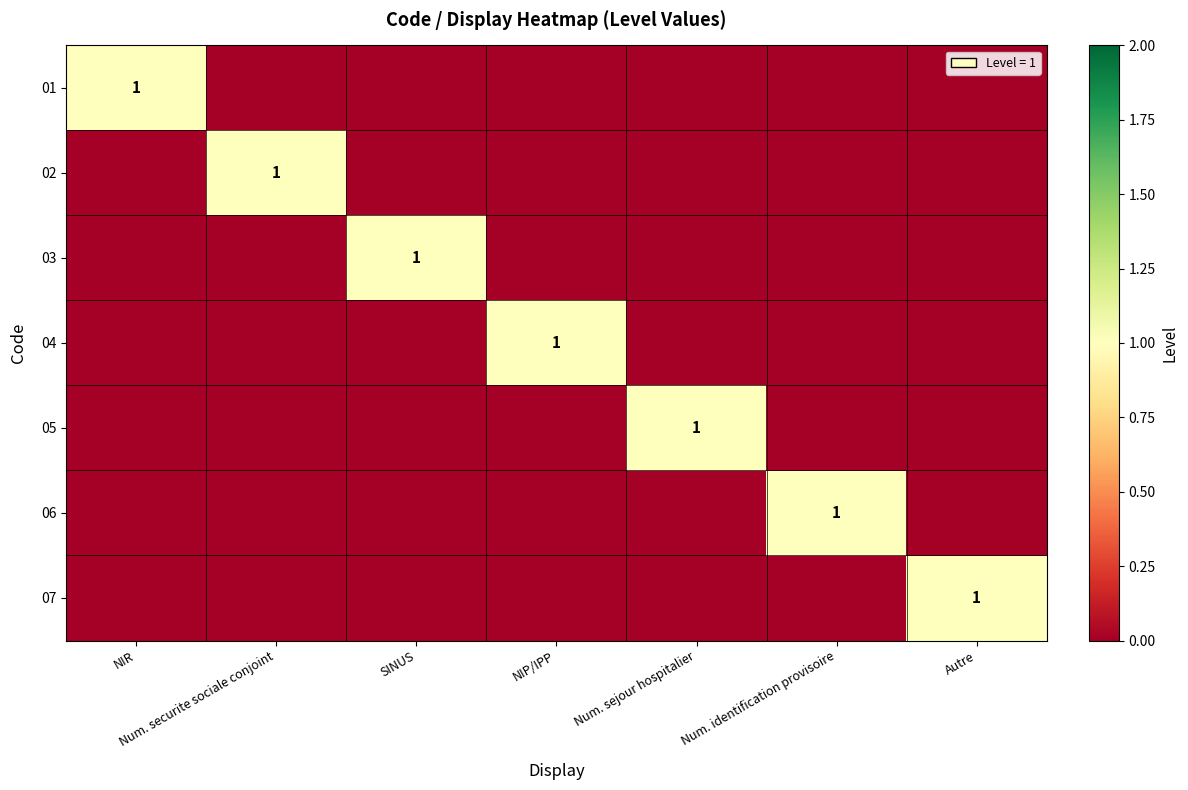

Is it true that 03 equals 0 at SINUS?

False